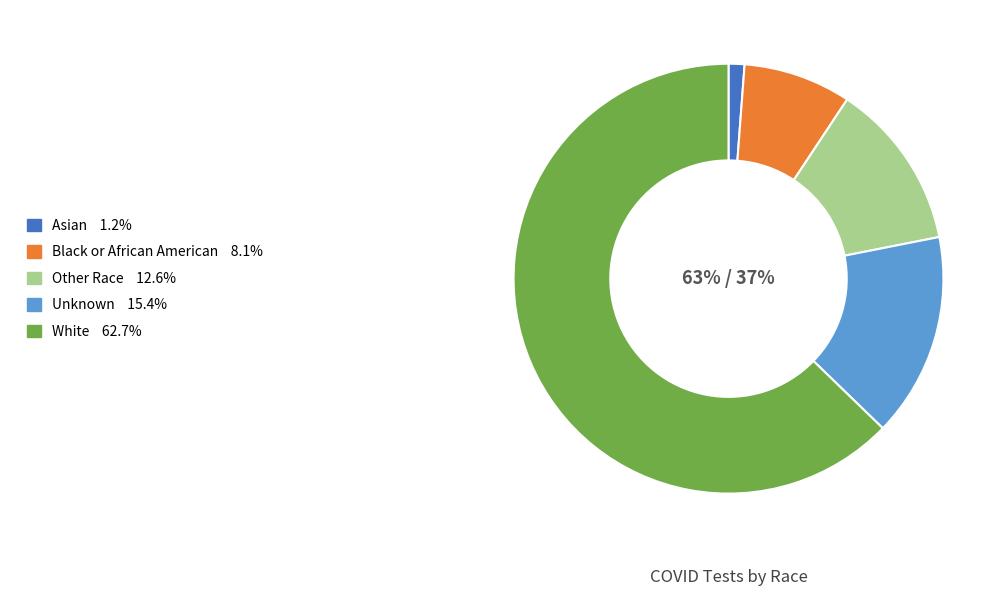

Does White account for over 50% of the chart?

Yes